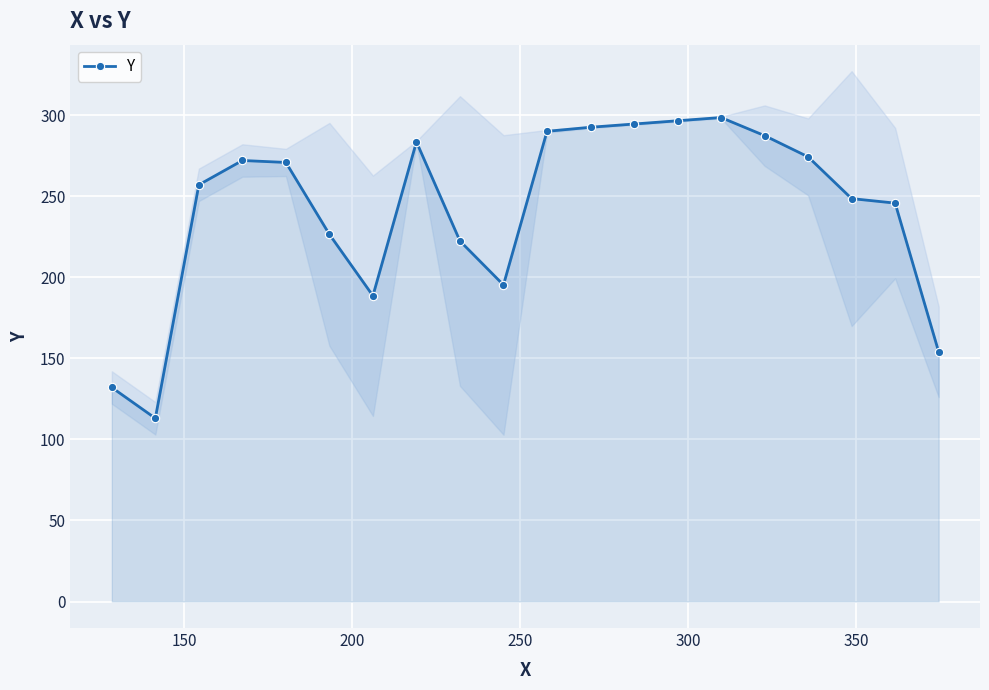

How many interior local valleys (lower than both neighbors) does the data have?

3